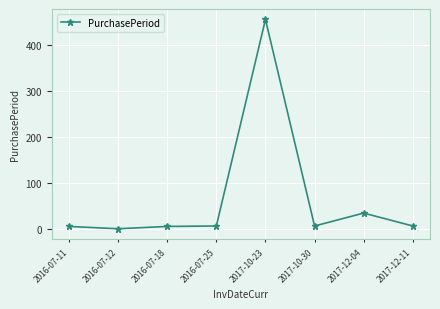

What is the average value?

66